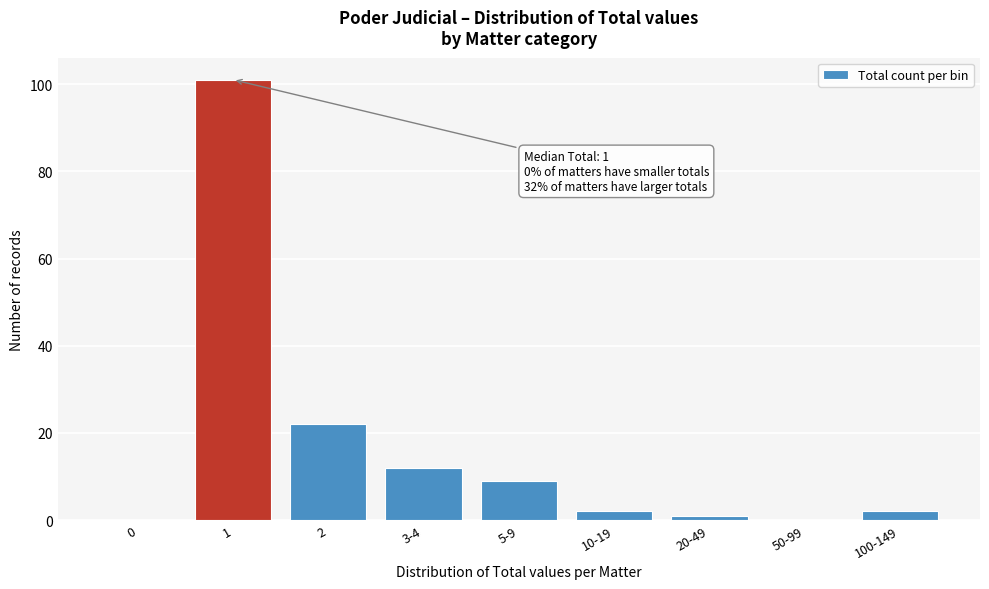

Reading left to right, transcribe all the data shown in this chart.

0=0	1=101	2=22	3-4=12	5-9=9	10-19=2	20-49=1	50-99=0	100-149=2